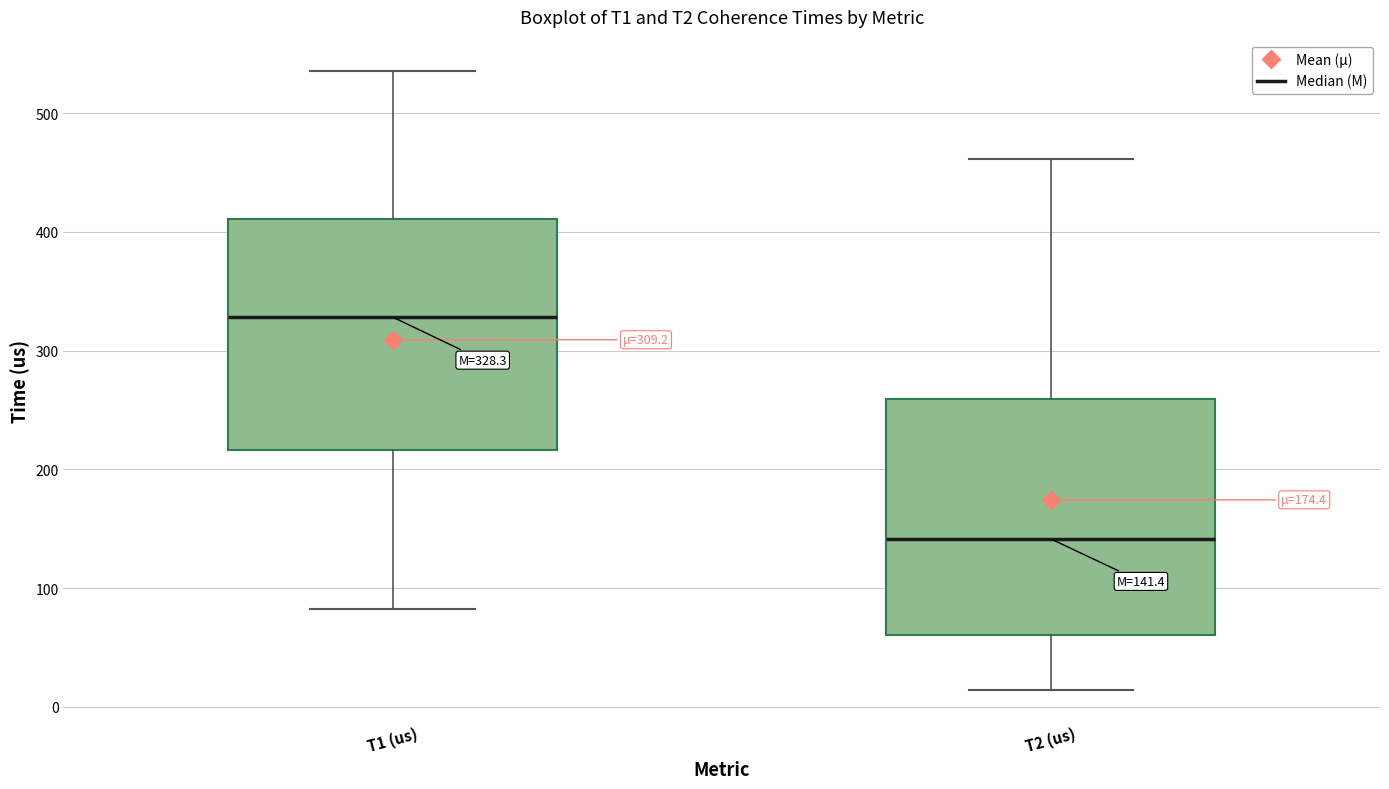

Which box's median line is the highest?

T1 (us)